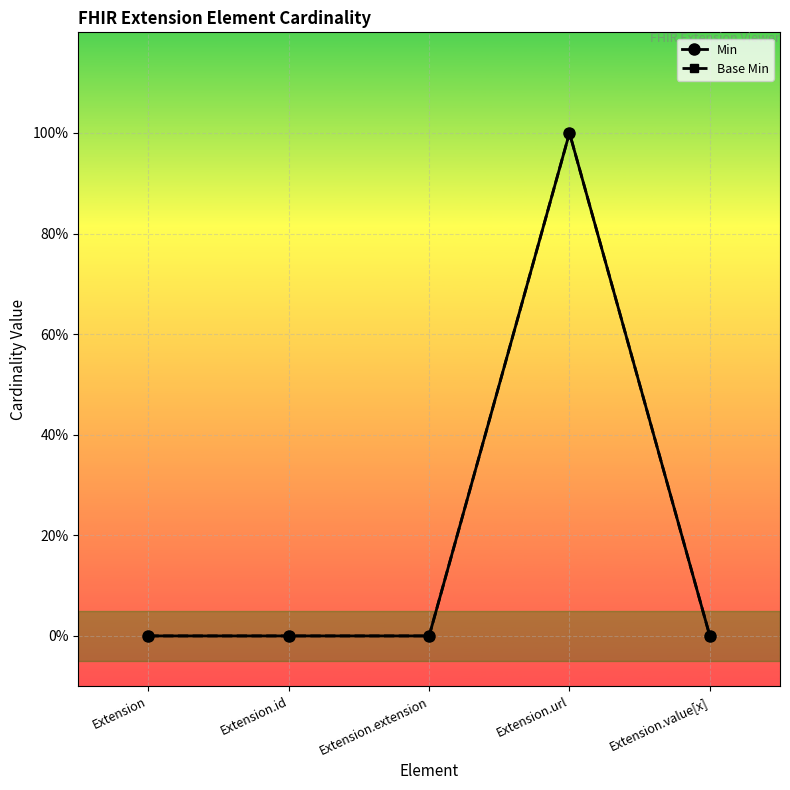

Is this an area chart (filled region under the line)?

No